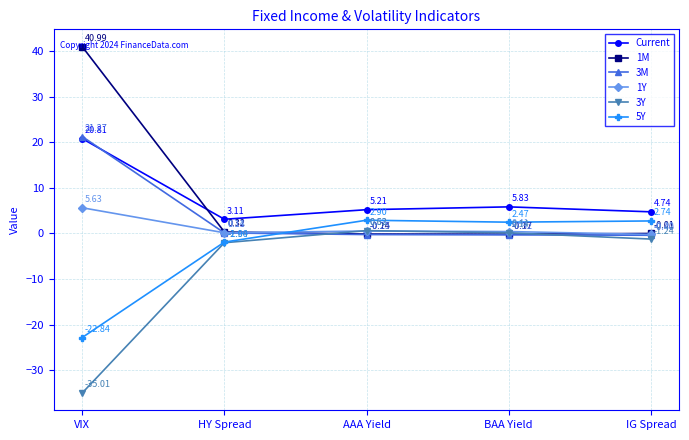

Which series has the largest range (max minus min)?

1M